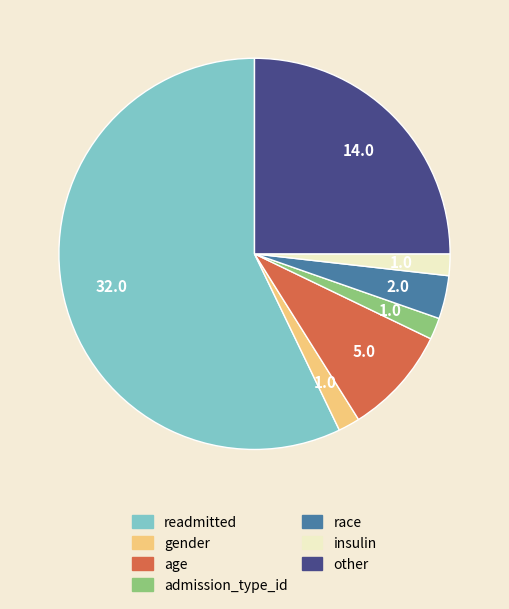

Is the sum of age and race greater than half?

No